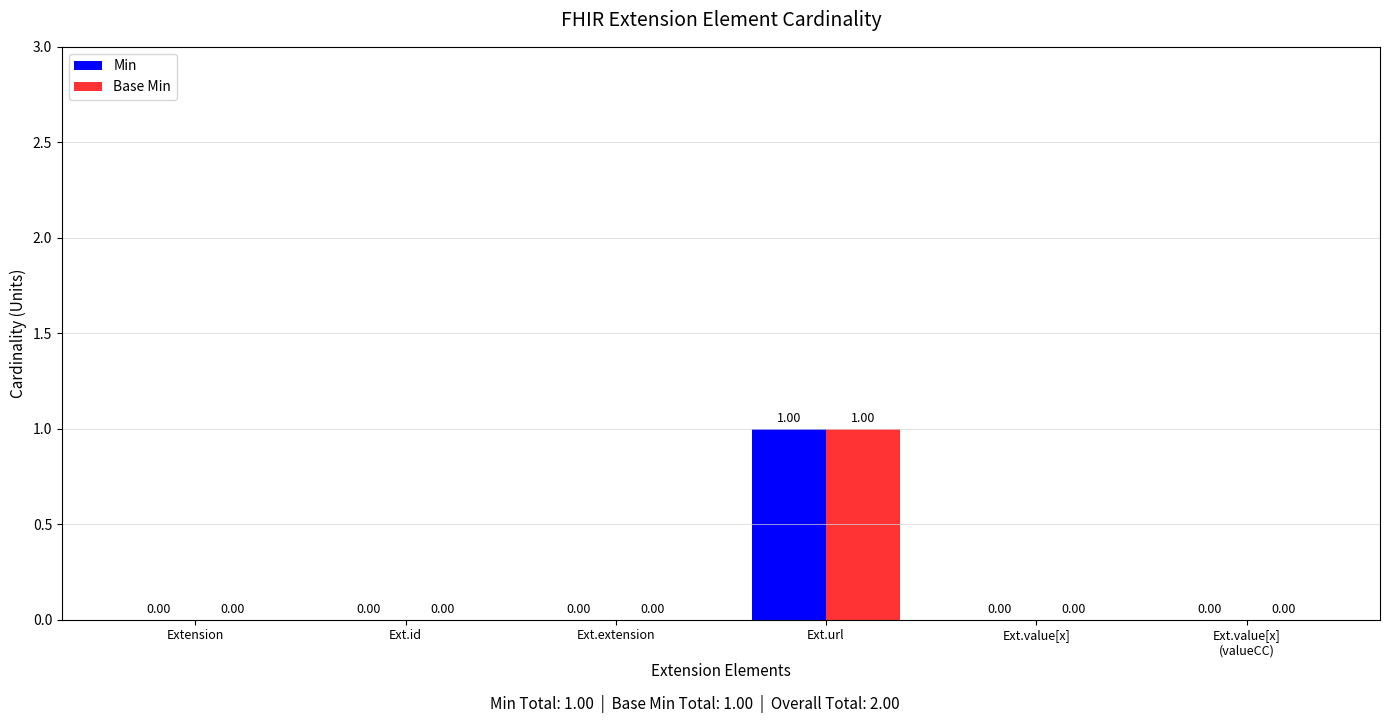

What are all the series names shown in the legend?

Min, Base Min